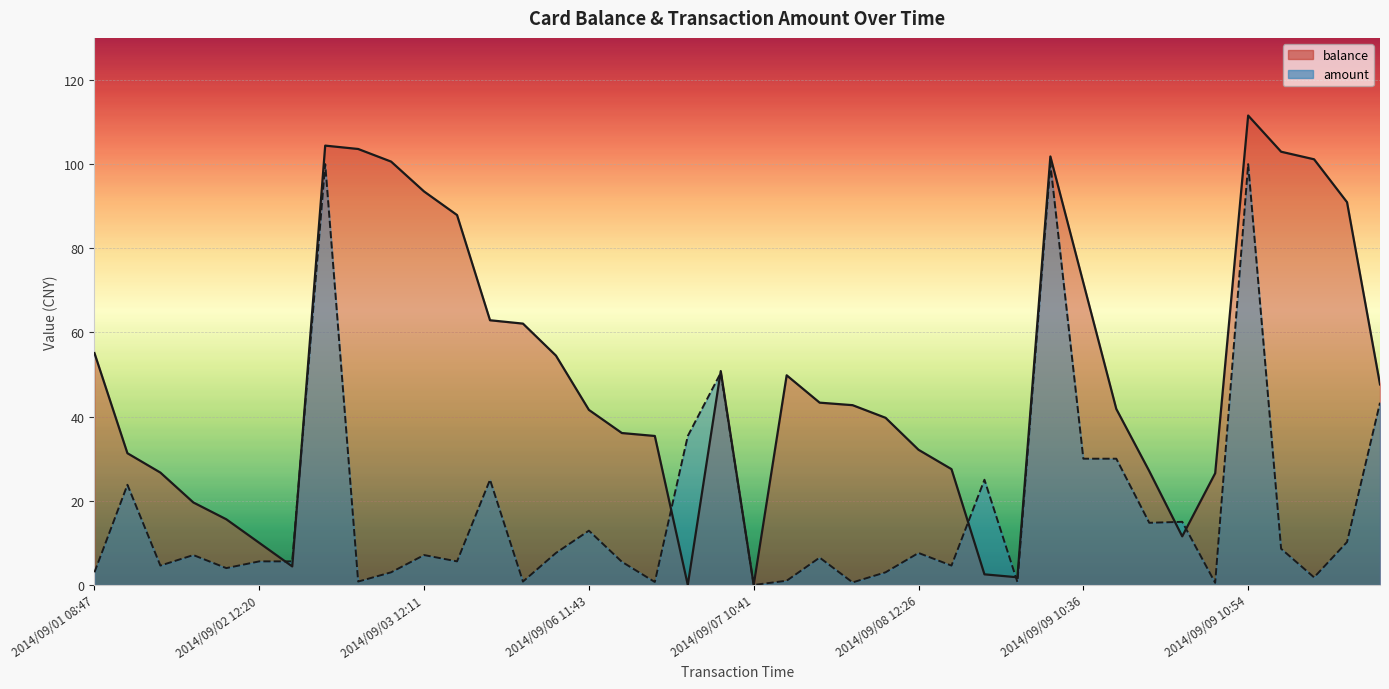

What is the sum of all balance values?

1970.5